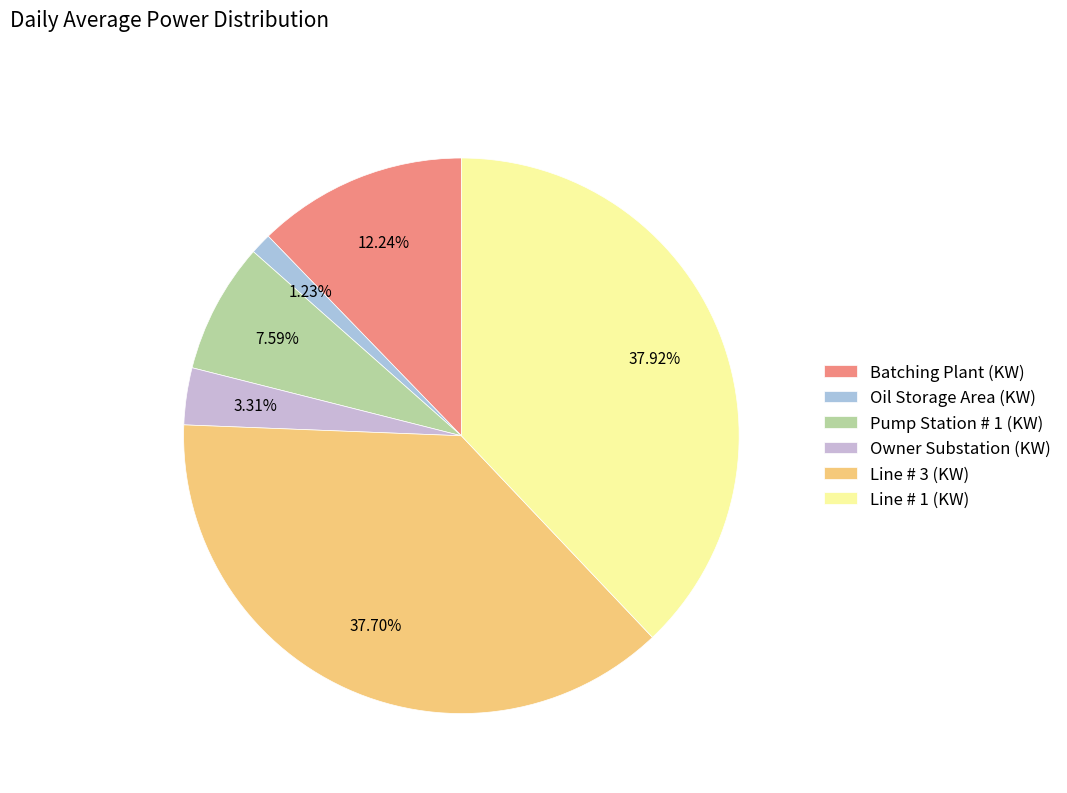

Is it true that Owner Substation (KW) is 3% of the pie?

True